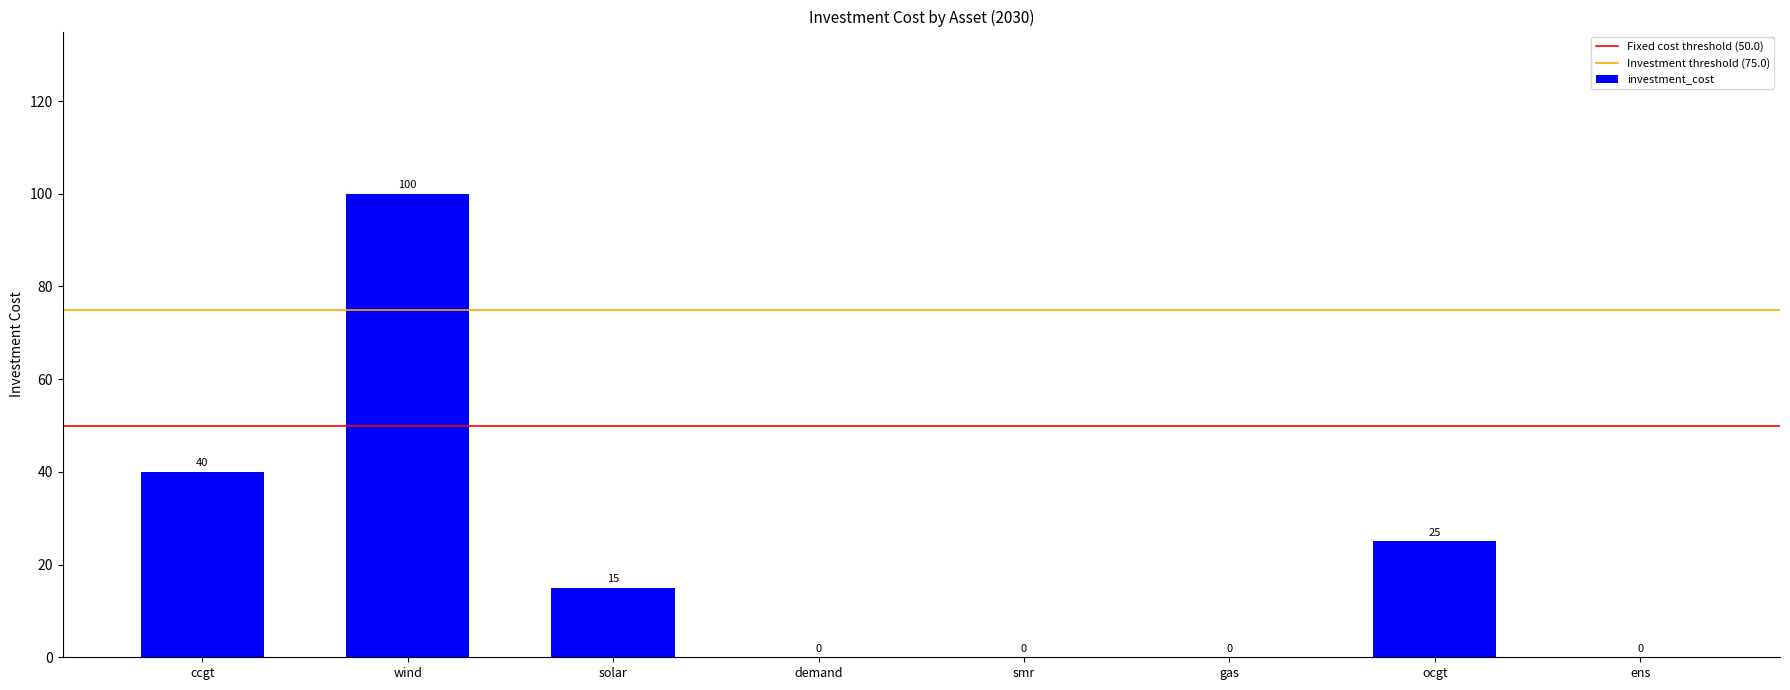

Does the chart contain stacked bars?

No